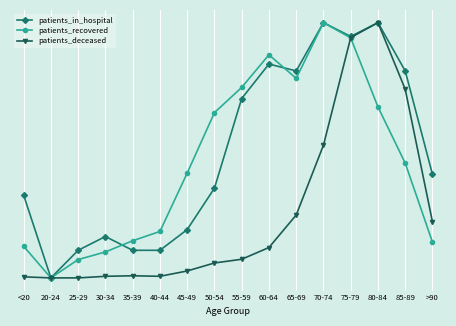

At which category does patients_in_hospital reach its first local peak?

30-34